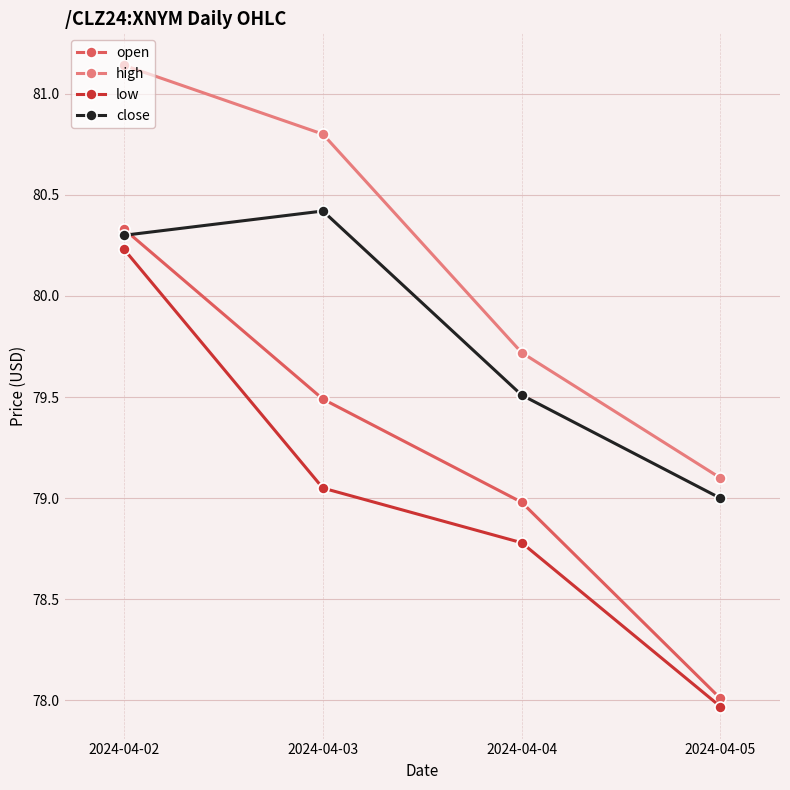

The value of low at 2024-04-02 is 47.6. True or false?

False